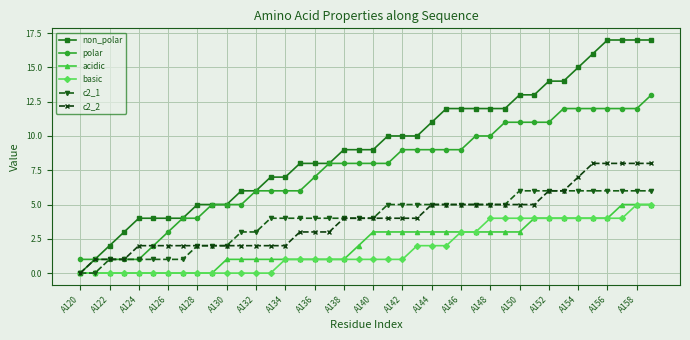

Which series has the largest total across all categories?

non_polar